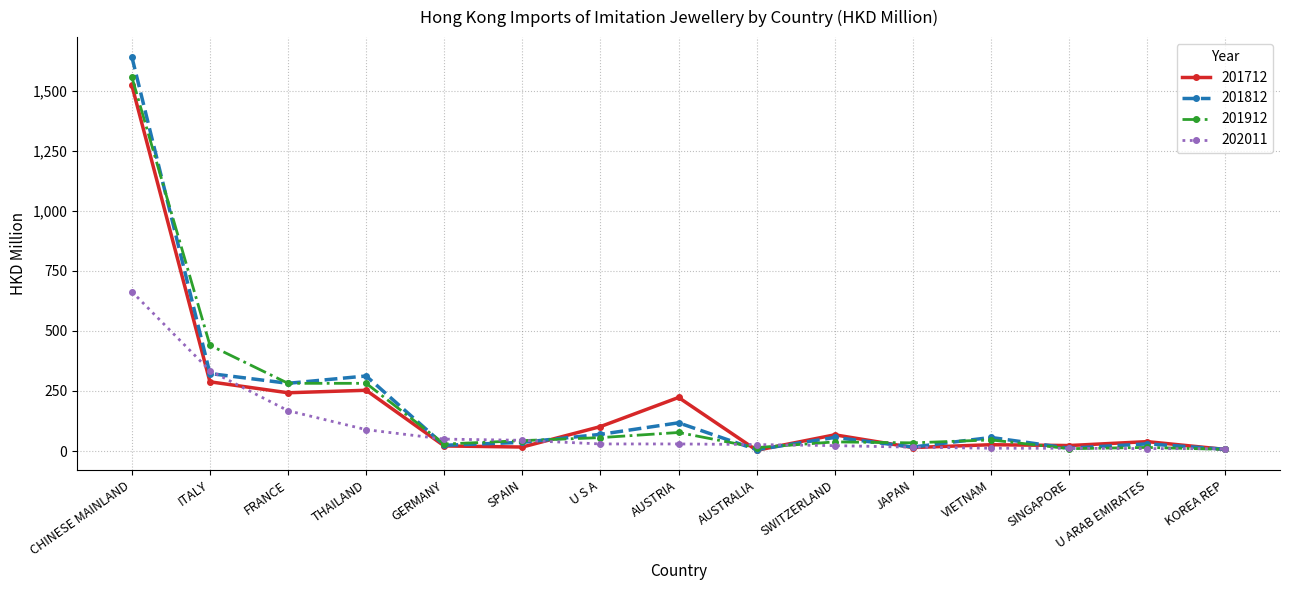

What position from the left is KOREA REP?

15